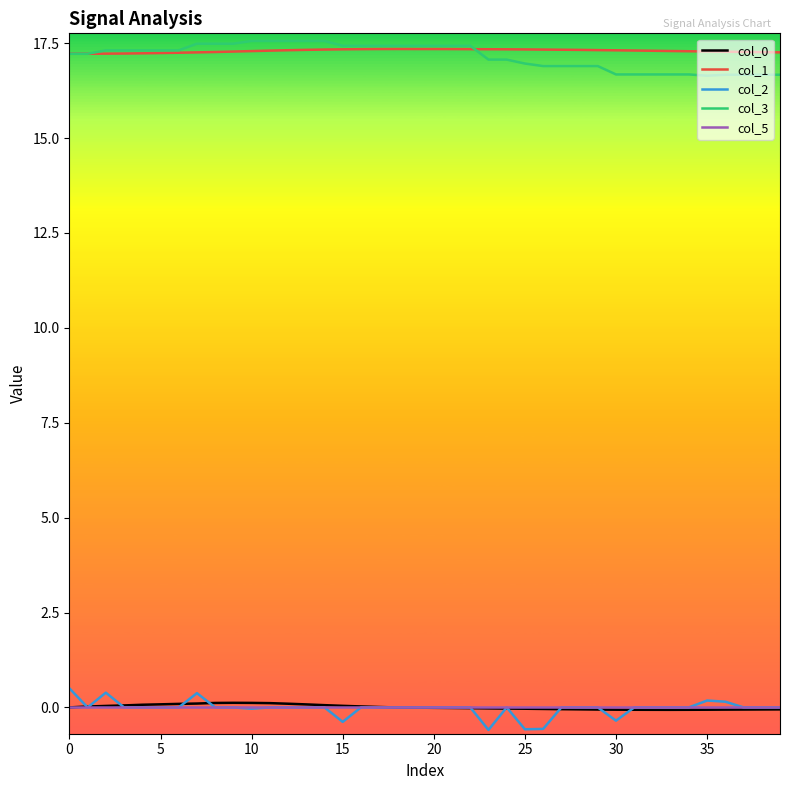

Does the chart display data point markers on the line(s)?

No